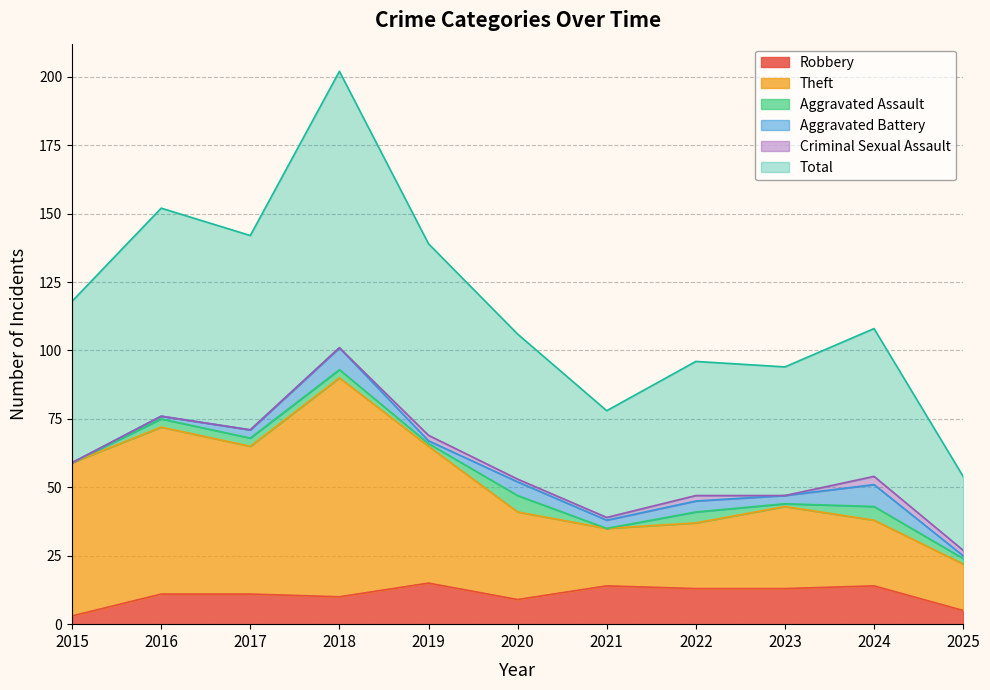

What is the value of the Total point at the 2nd from the left?

152